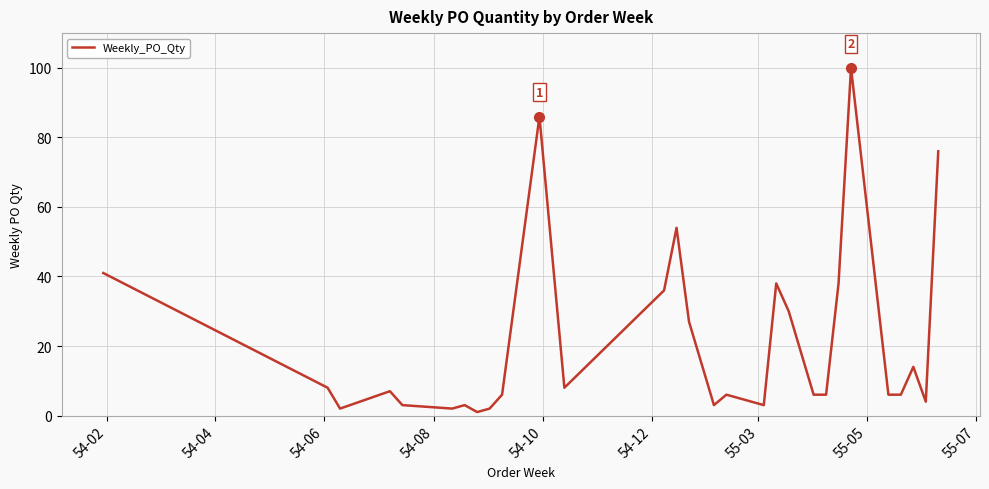

What is the average value?

21